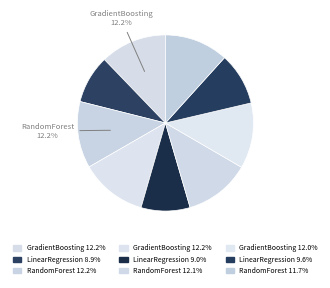

Count the number of slices in the pie.

9